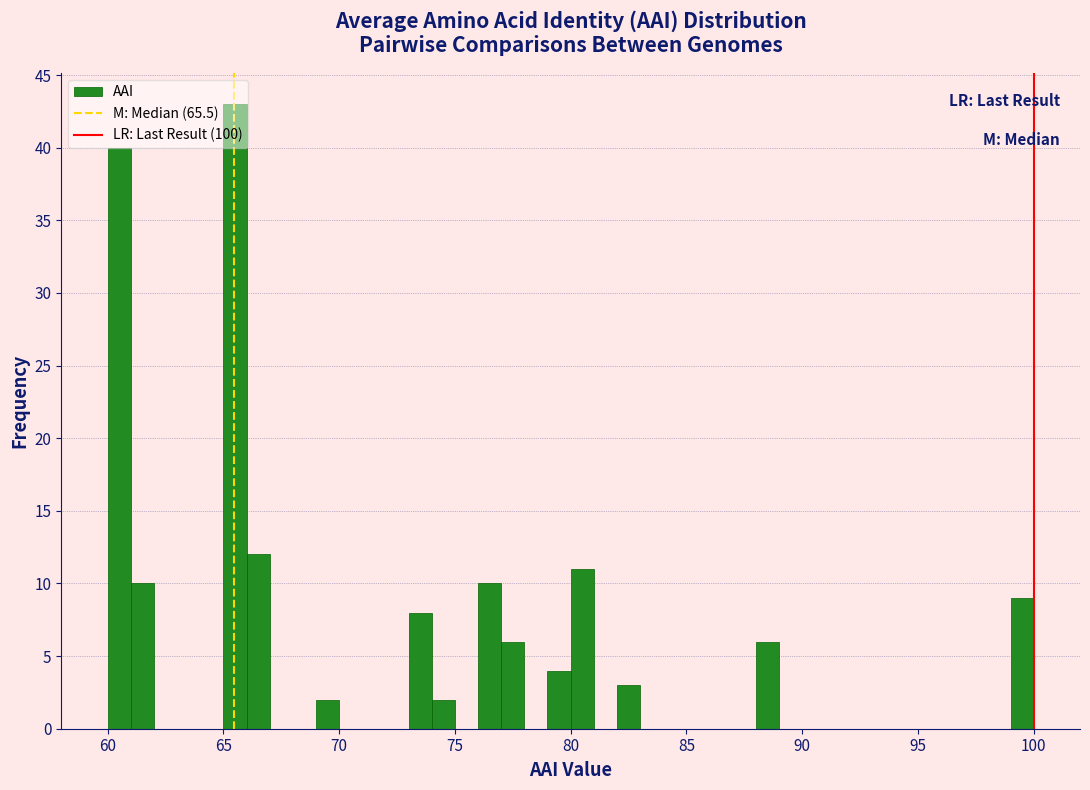

Read against the x-axis, roughly where is the centre of the tallest bar?

65.5